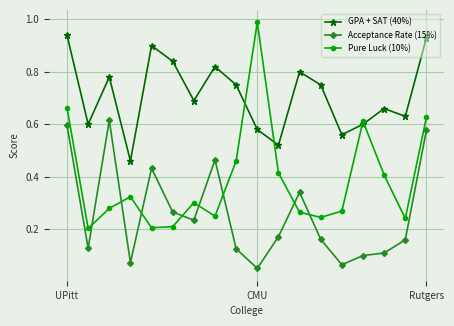

How many intersections are there between Acceptance Rate (15%) and Pure Luck (10%)?

8